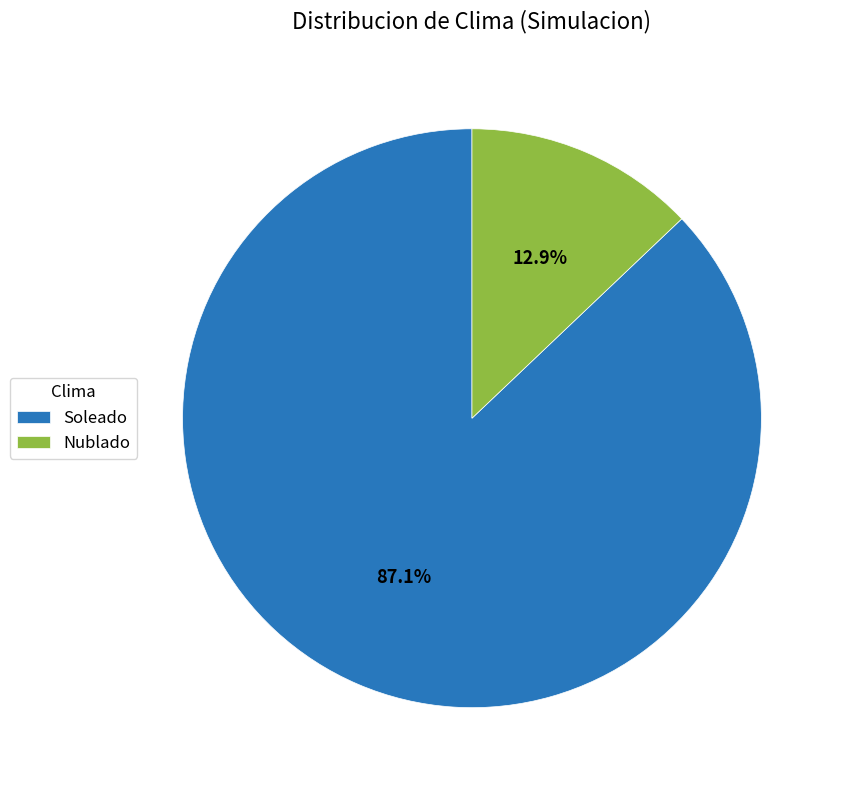

Which slice is the smallest?

Nublado